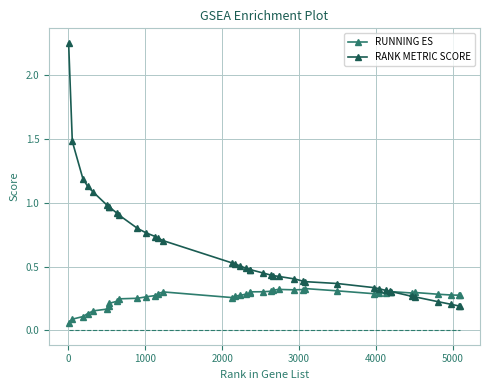

True or false: RUNNING ES and RANK METRIC SCORE cross at least once.

True